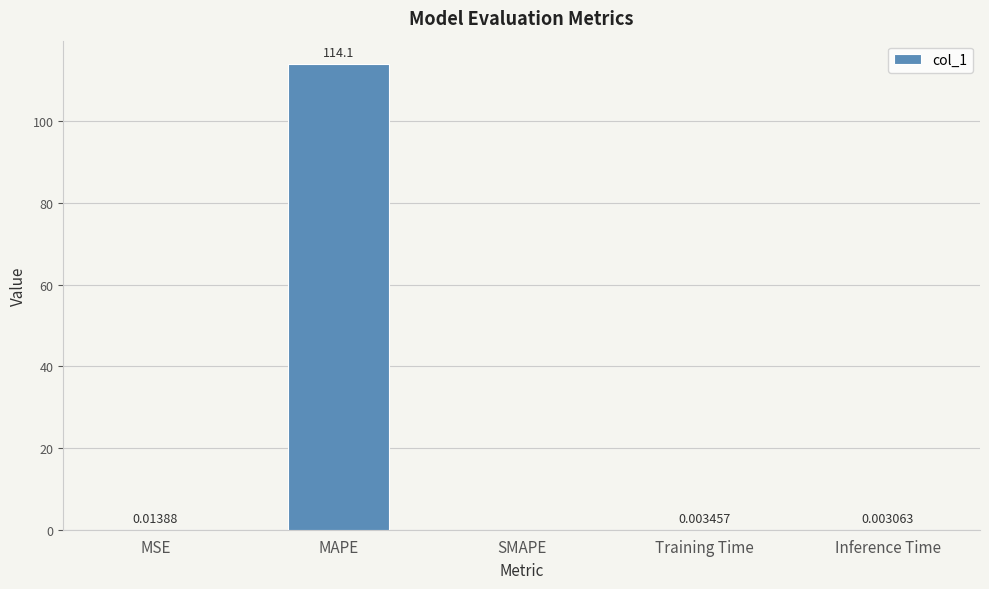

At which label is the value closest to 57?

MSE